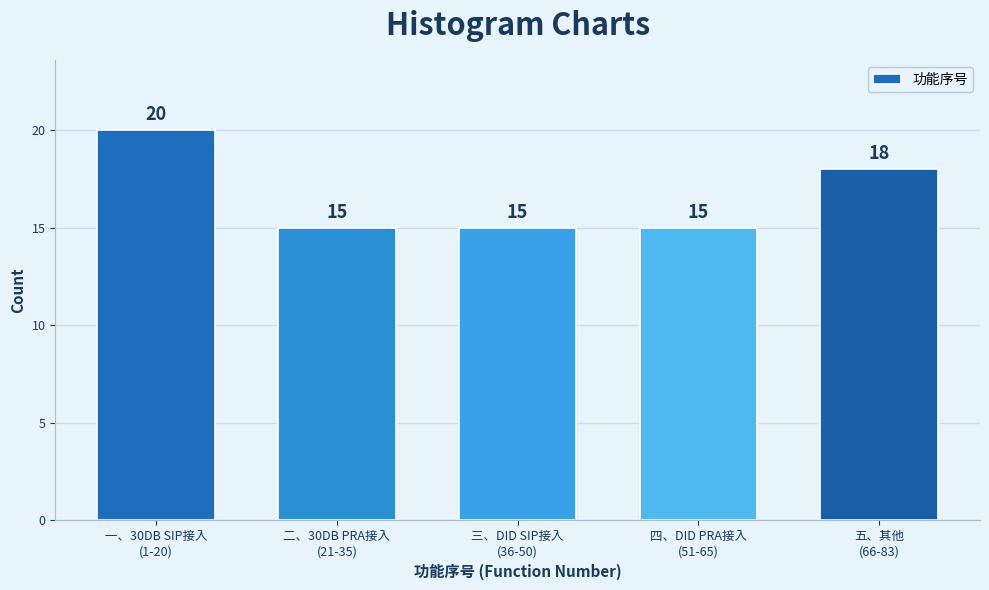

Reading left to right, extract all data points from this chart.

20	15	15	15	18